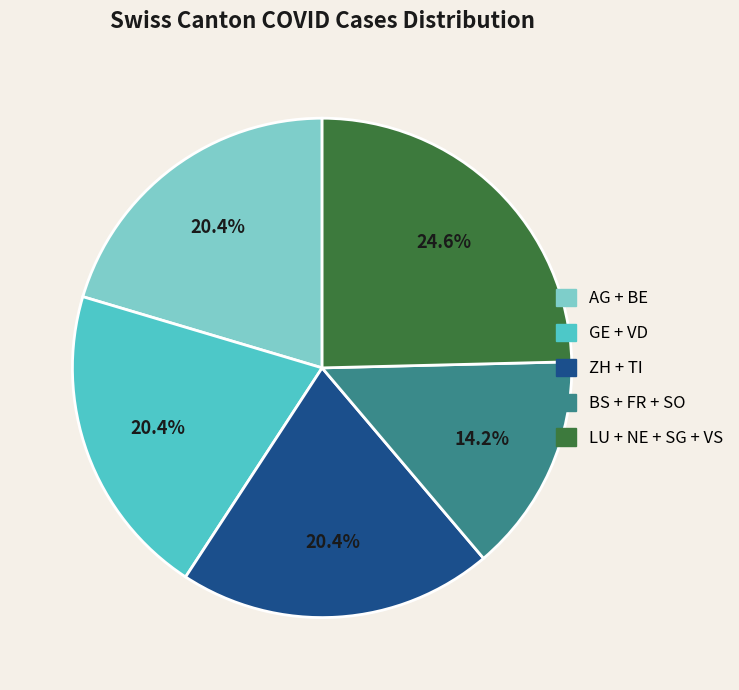

Is there any slice that represents more than half of the pie?

No